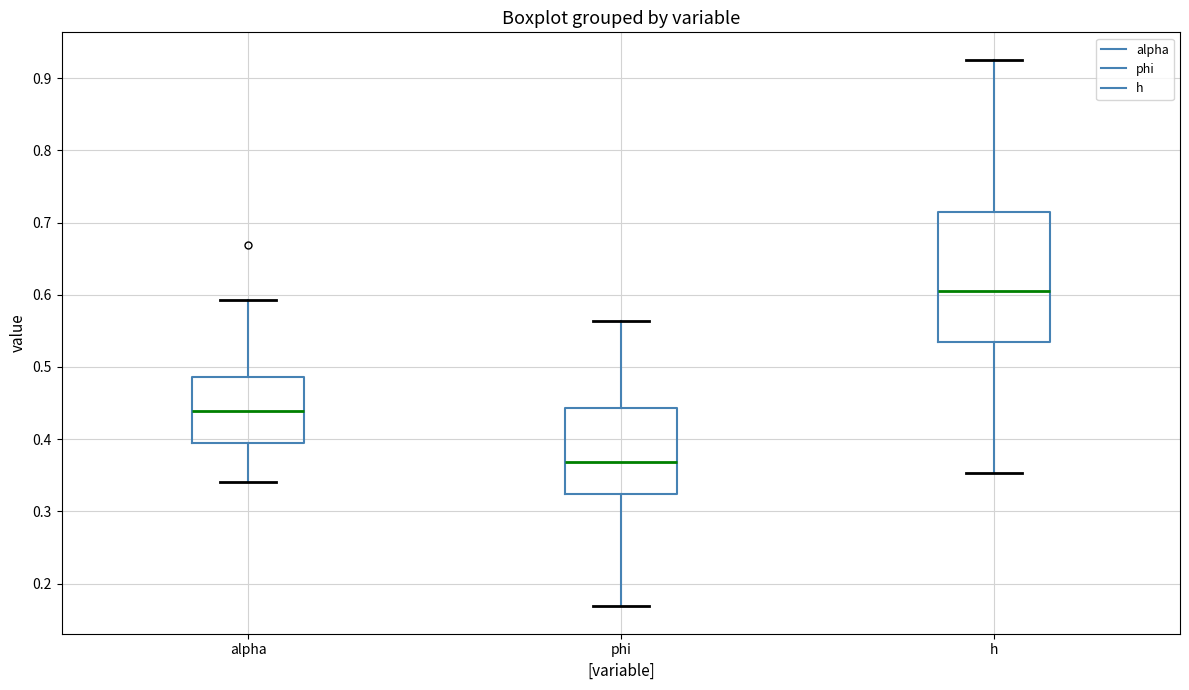

Which box's median line is the highest?

h